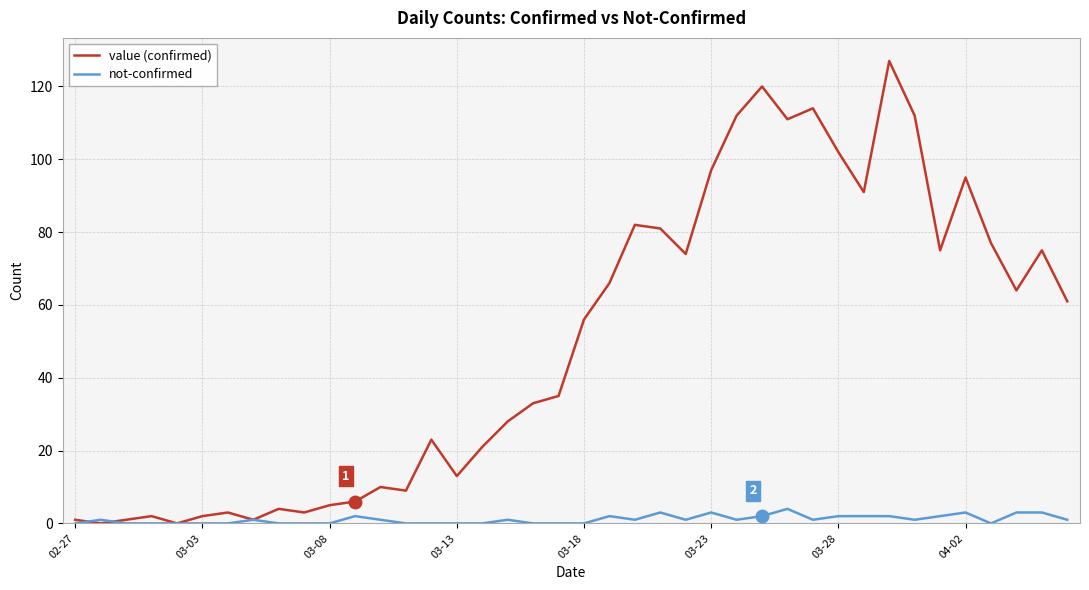

Which series has the largest total across all categories?

value (confirmed)